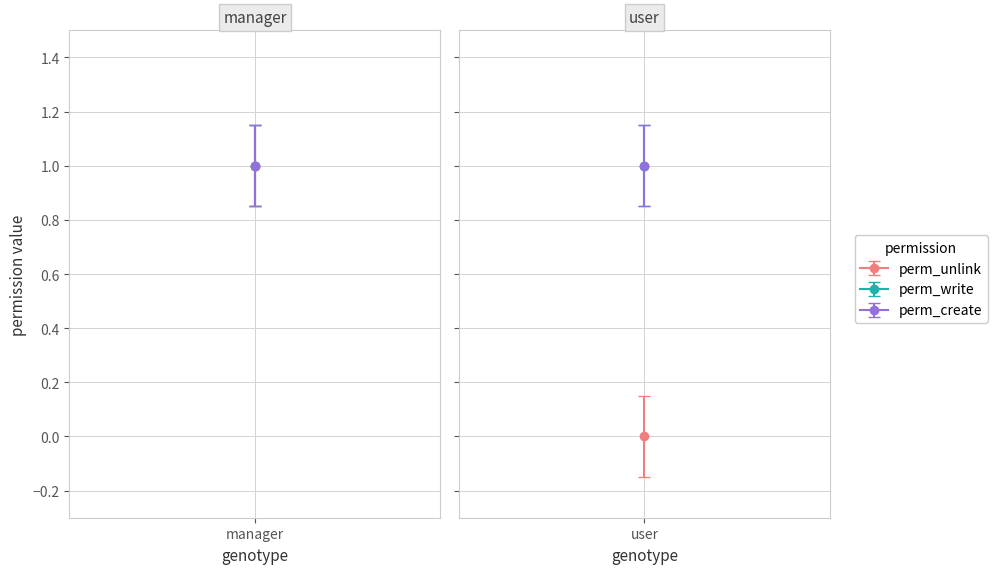

What is the sum of the perm_create values at manager and user?

2